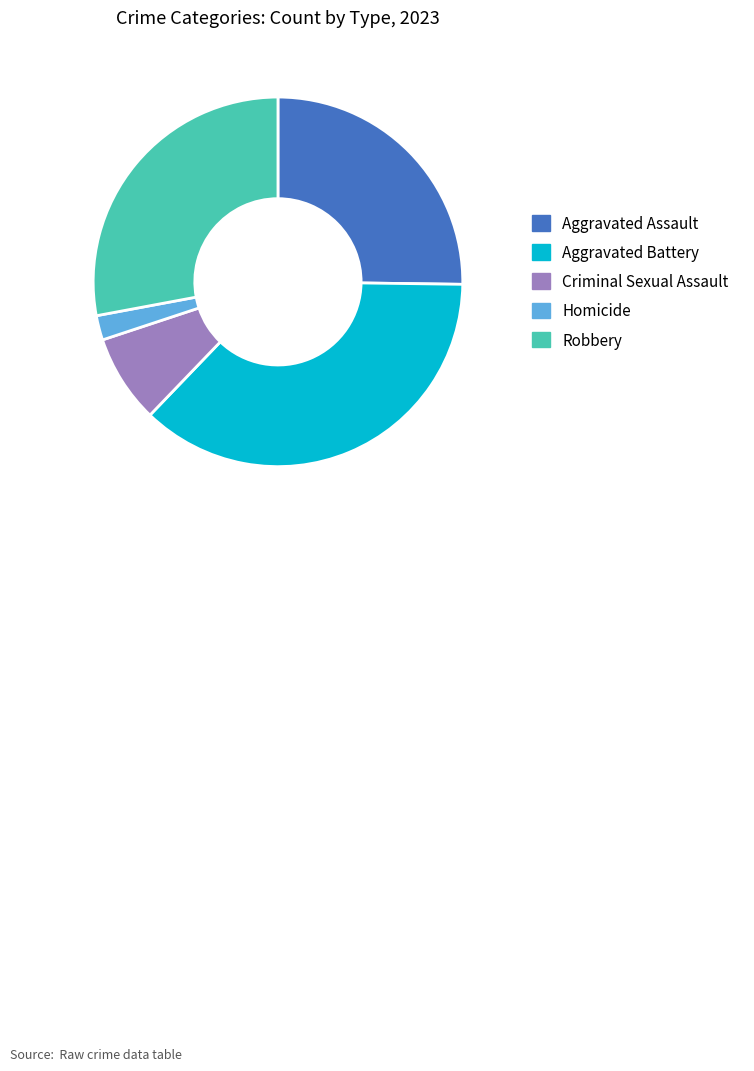

Do Homicide and Criminal Sexual Assault together represent more than half of the pie?

No